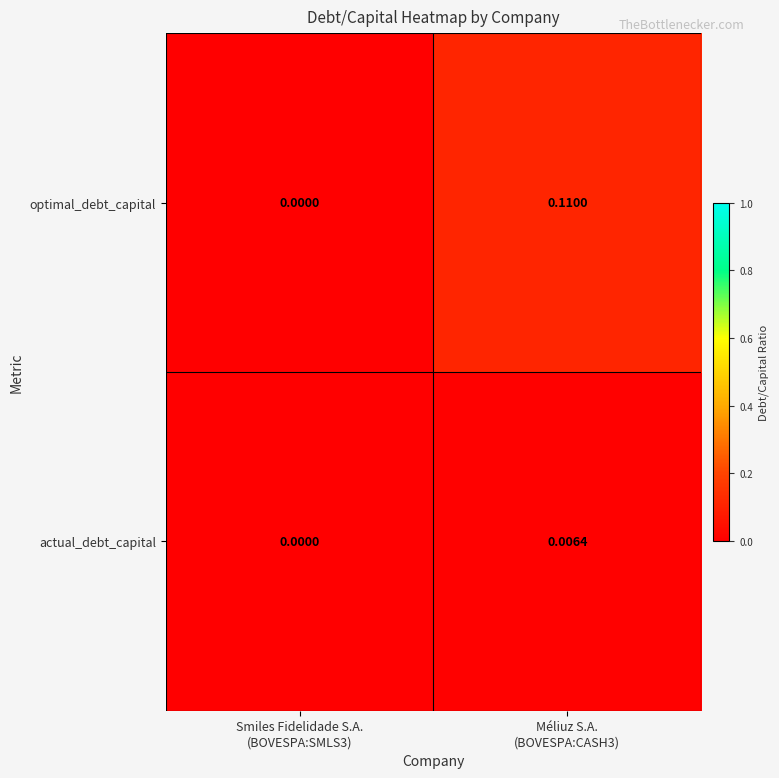

Which series has the widest spread of values?

optimal_debt_capital